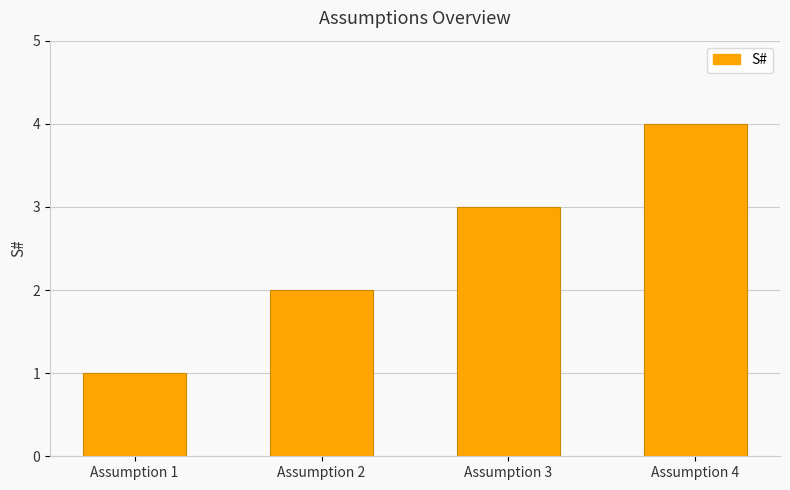

What is the difference between the values at Assumption 2 and Assumption 1?

1